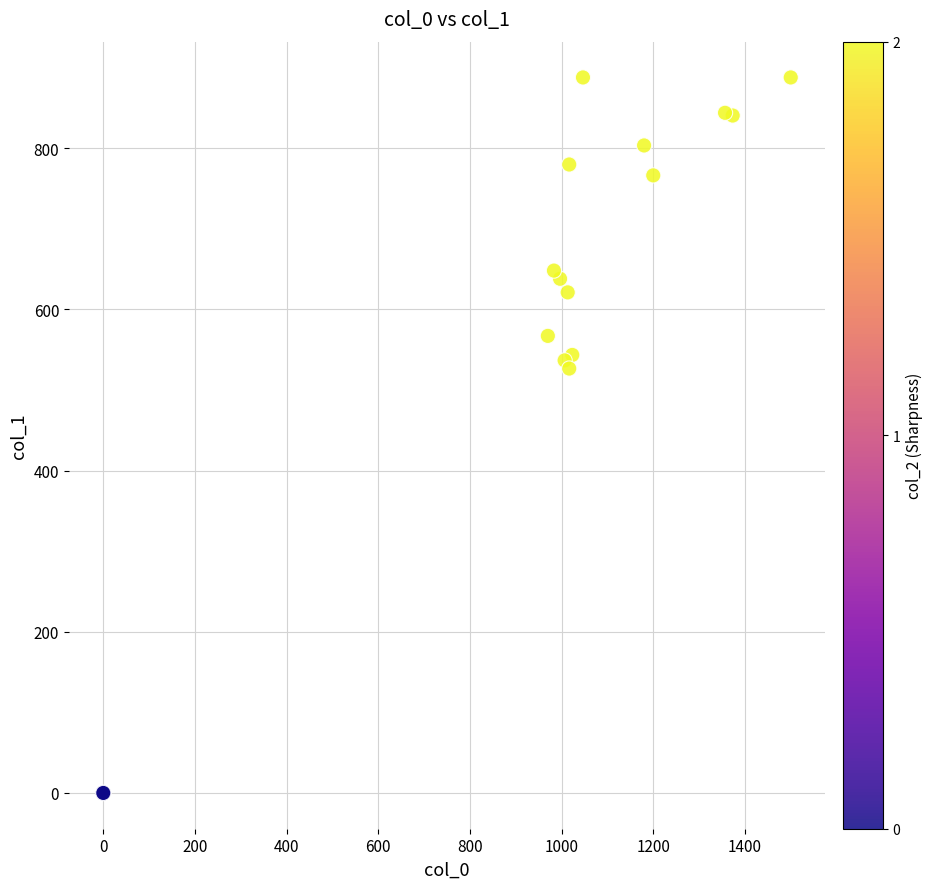

What Y value in the scatter plot is closest to 443?

526.5